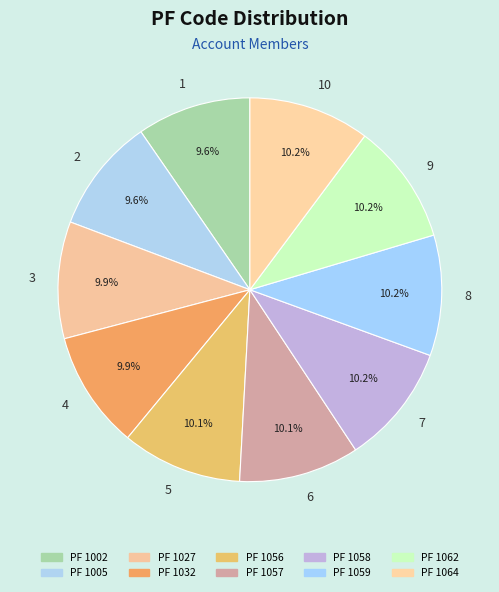

What portion of the pie excludes 10?

89.8%